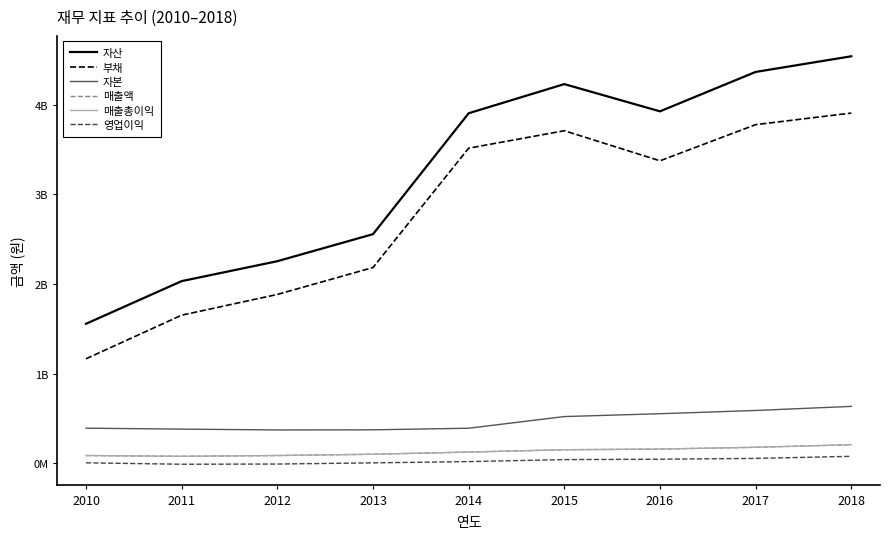

Is the value of 영업이익 at 2012 greater than the value of 부채 at 2011?

No